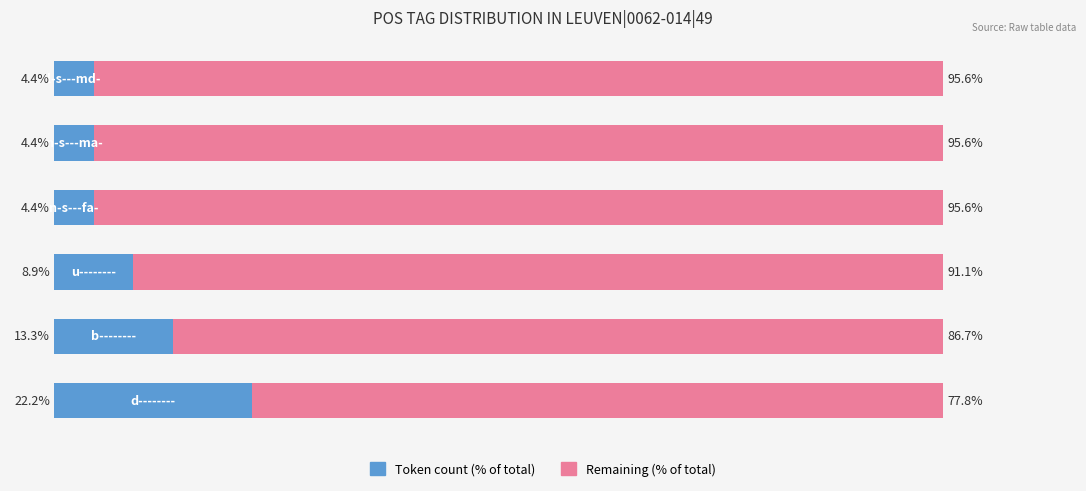

Reading left to right, transcribe all the data shown in this chart.

Token count (% of total): 0=22.2	1=13.3	2=8.9	3=4.4	4=4.4	5=4.4
Remaining (% of total): 0=77.8	1=86.7	2=91.1	3=95.6	4=95.6	5=95.6